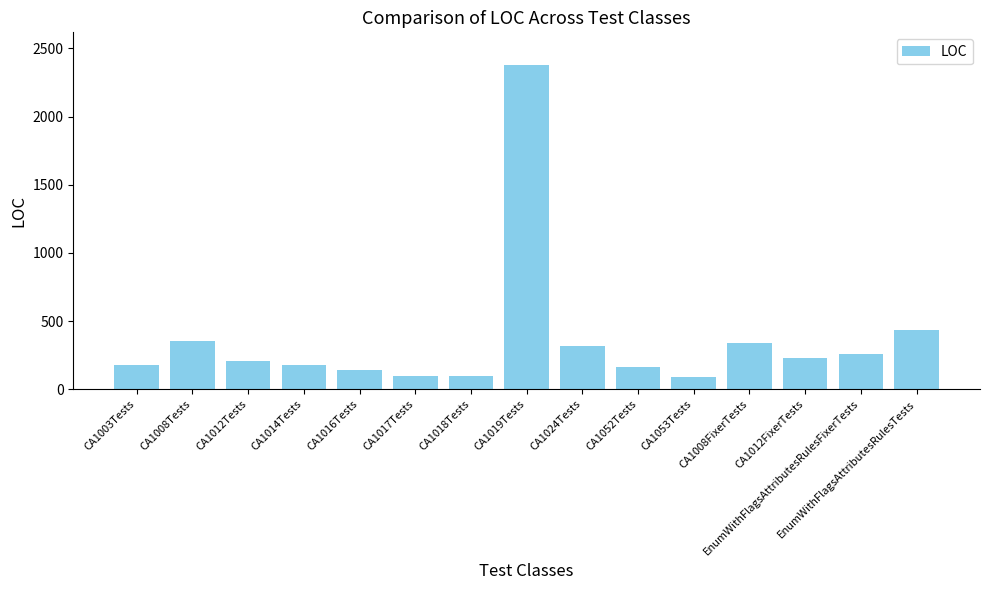

What is the maximum value shown in the chart?

2380